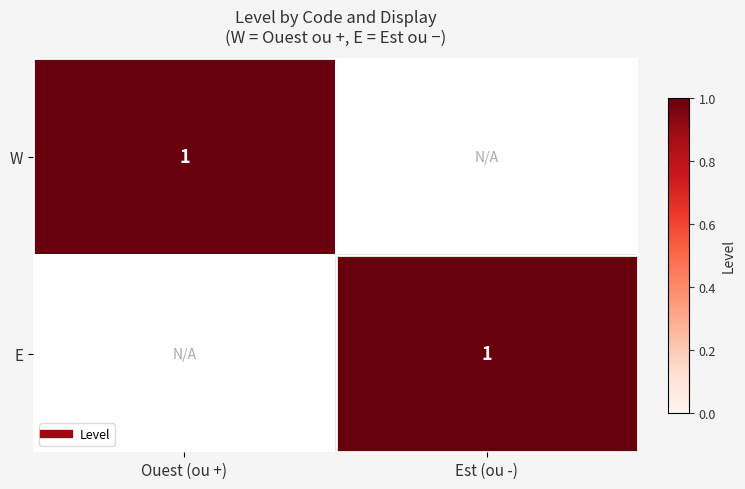

At how many categories does at least one series exceed 0?

2